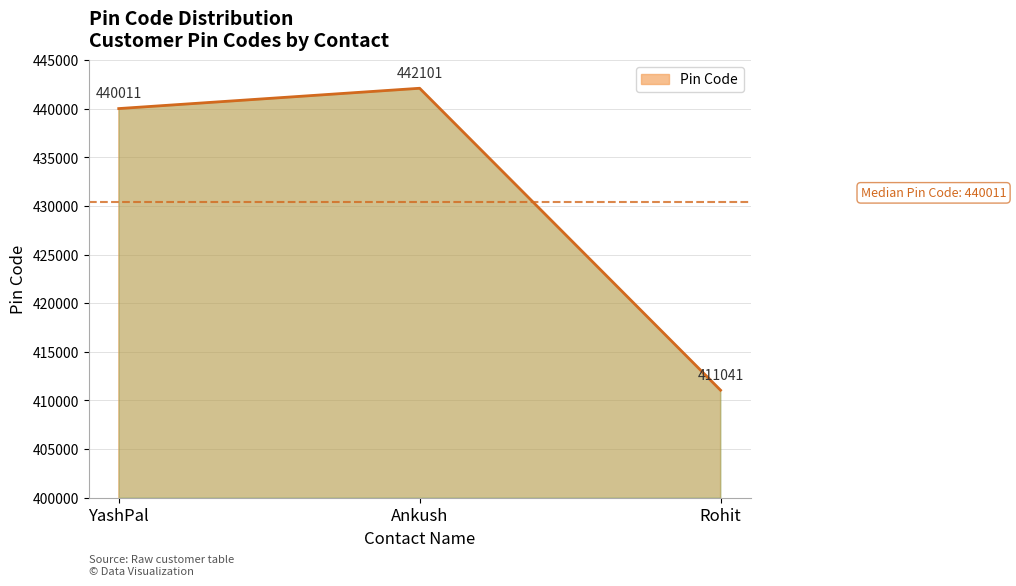

List the labels in order of value, smallest first.

Rohit, YashPal, Ankush